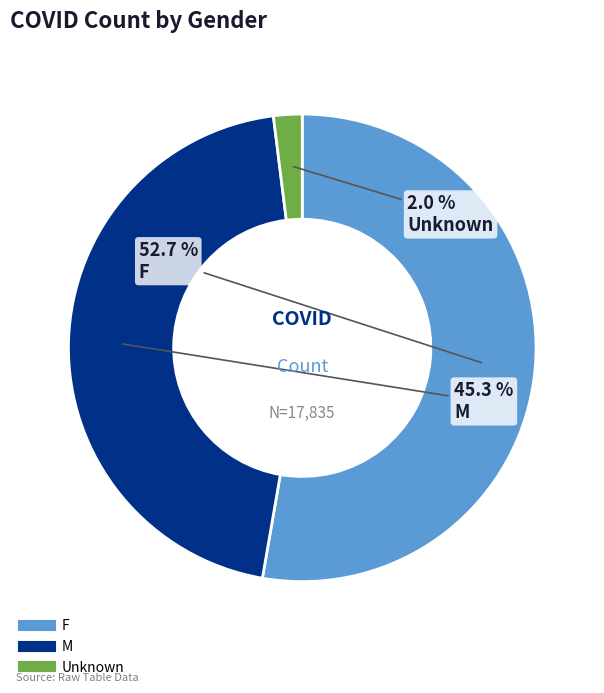

What percentage is the M slice, to the nearest percent?

45%